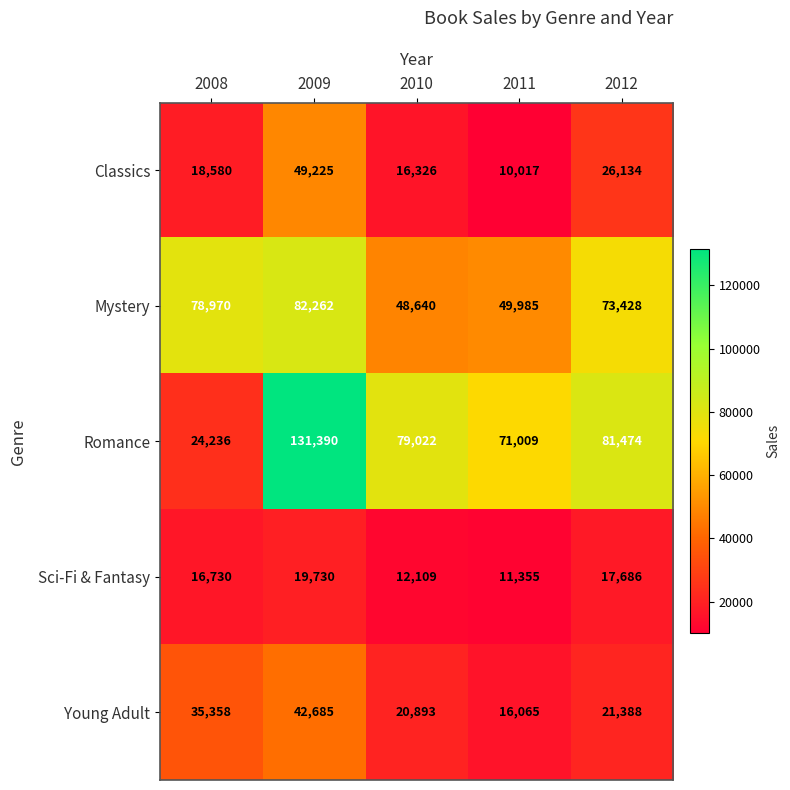

The Young Adult series shows 42685 at 2009. True or false?

True